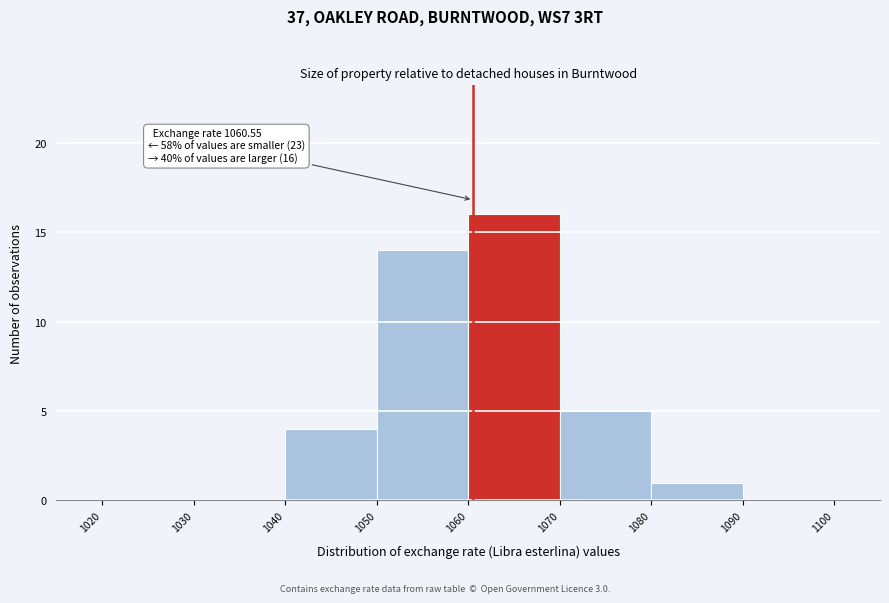

Over which range of the x-axis is the bar tallest?

1060 to 1070